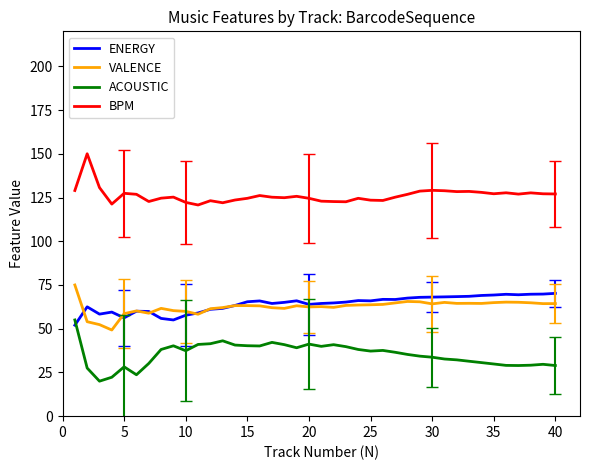

What is the greatest value displayed?

150.0